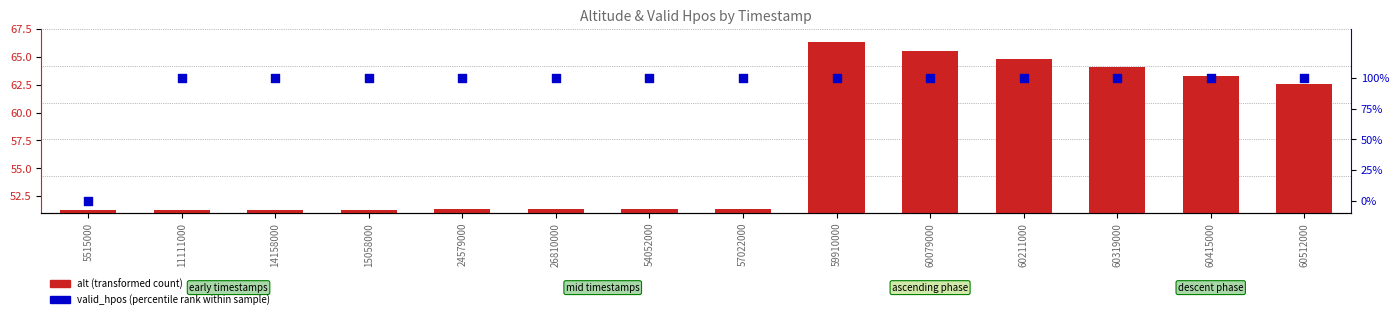

What are all the series names shown in the legend?

alt (transformed count), valid_hpos (percentile rank within sample)